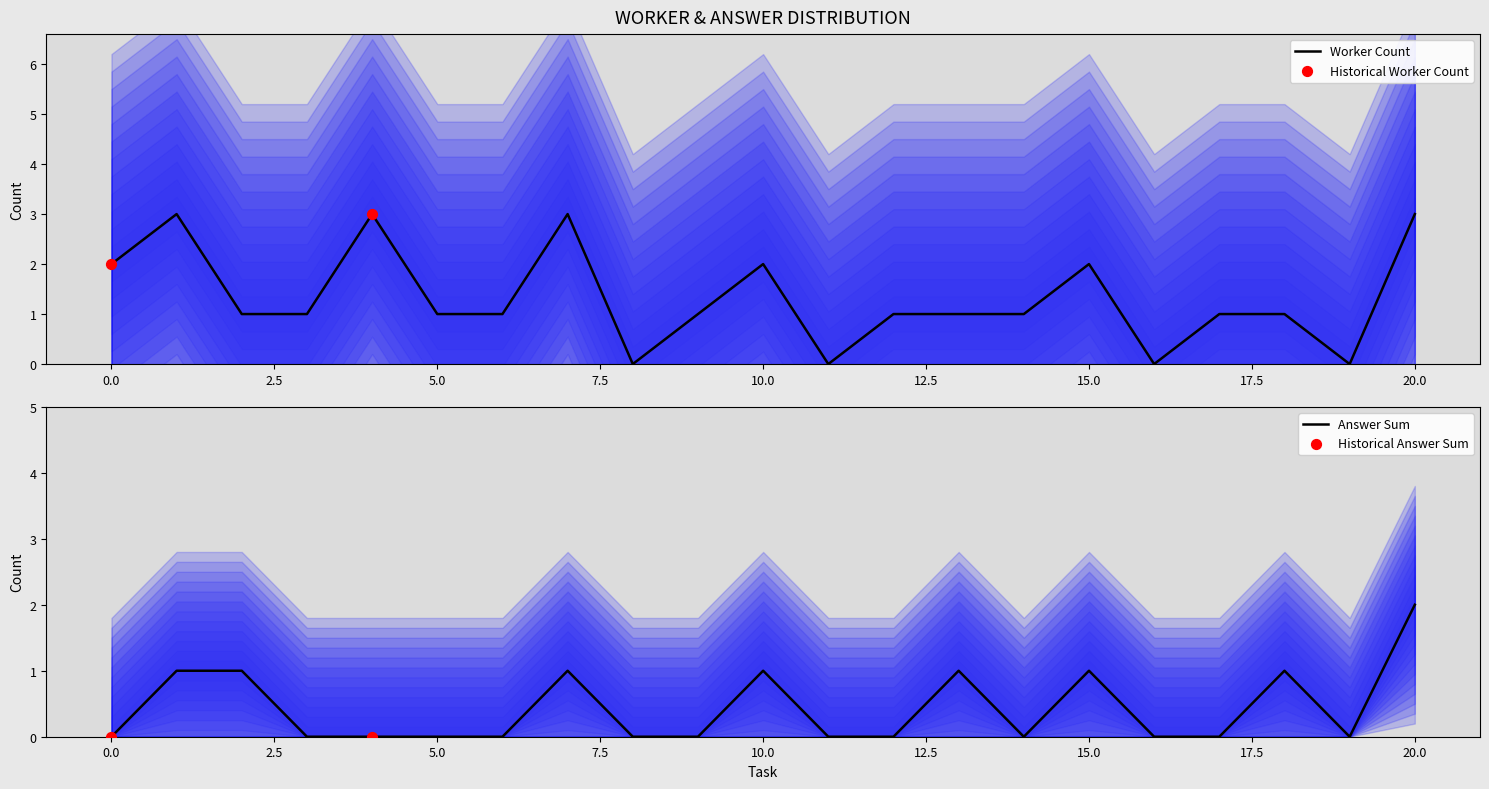

Which series has the largest total across all categories?

worker_count